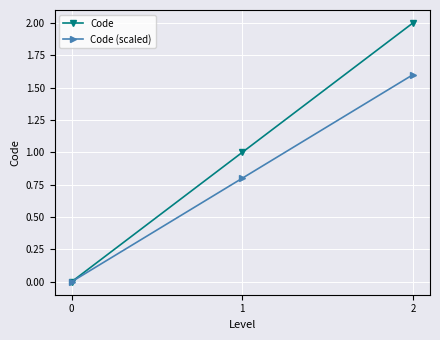

Reading left to right, transcribe all the data shown in this chart.

Code: 0=0.0	1=1.0	2=2.0
Code (scaled): 0=0.0	1=0.8	2=1.6